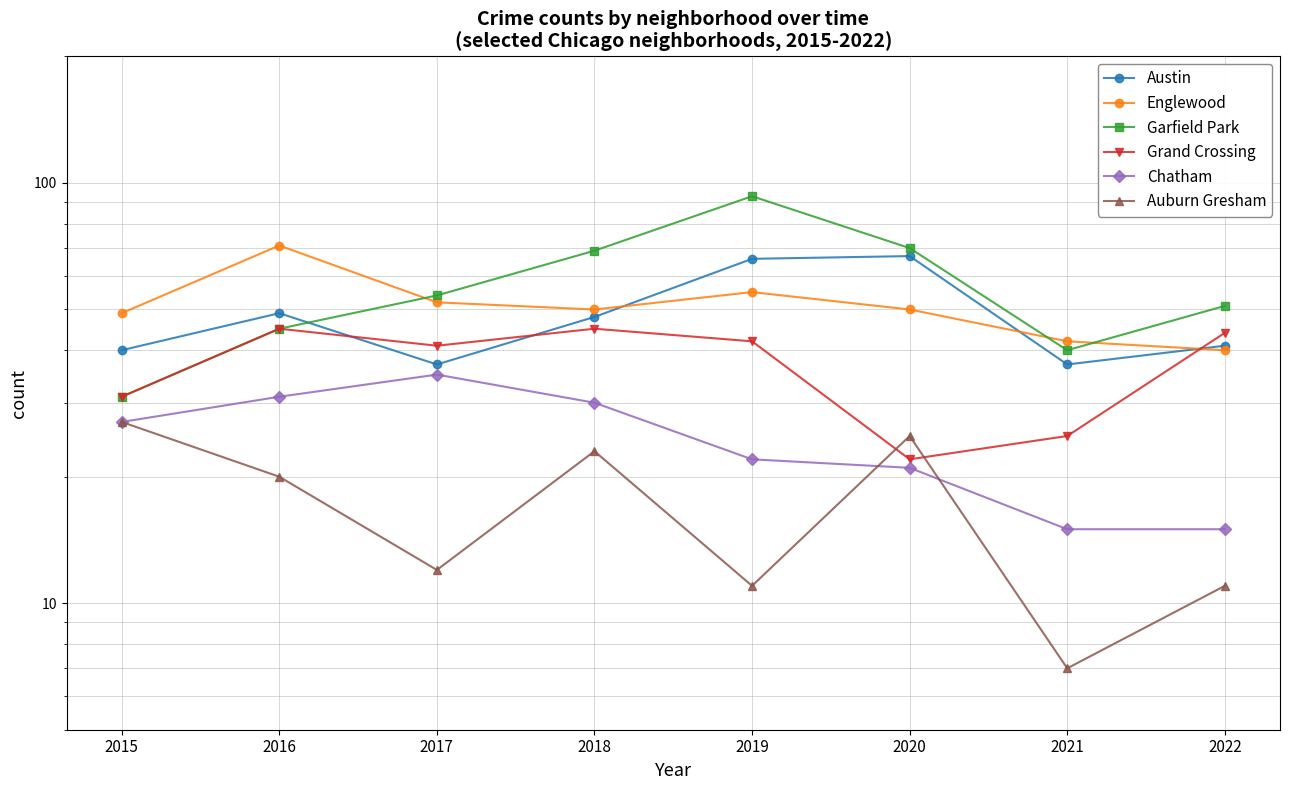

What are all the series names shown in the legend?

Austin, Englewood, Garfield Park, Grand Crossing, Chatham, Auburn Gresham